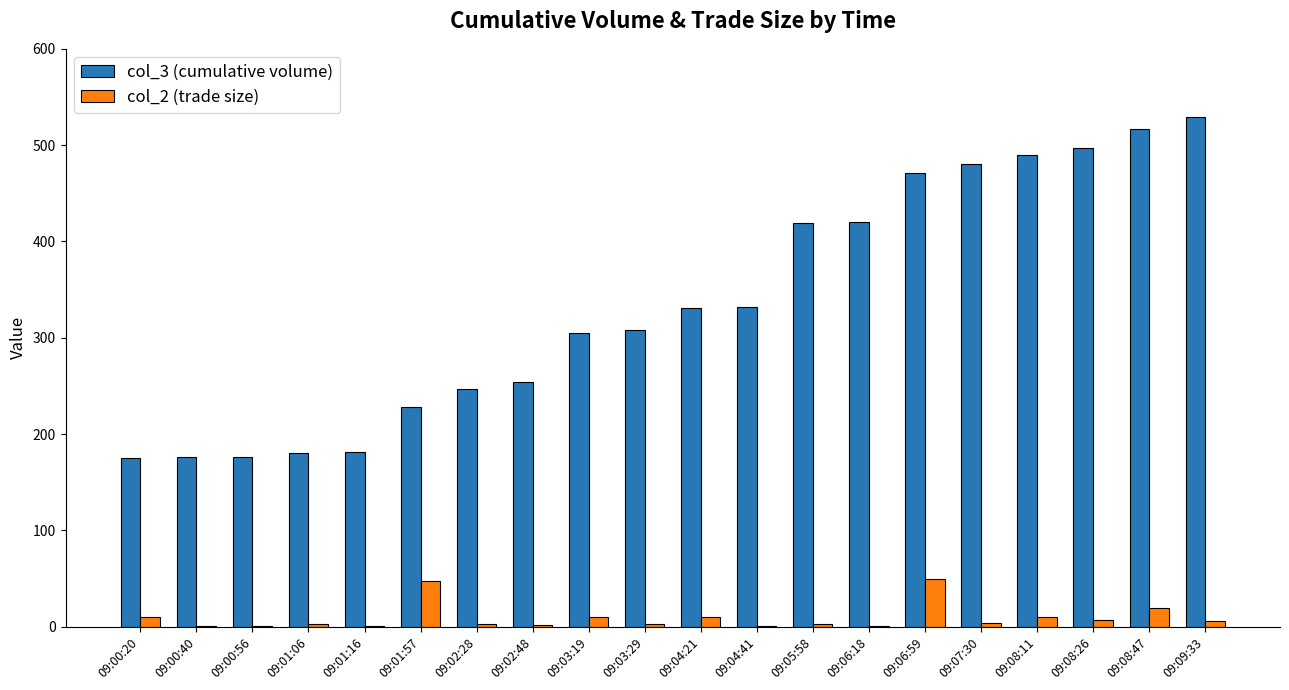

Count the number of data series in this chart.

2